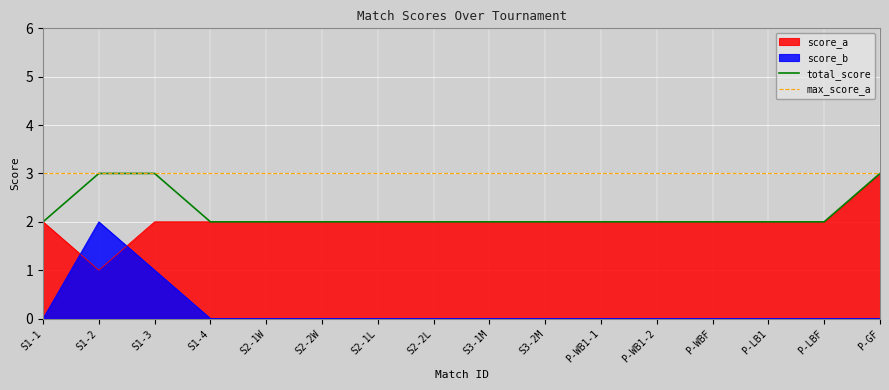

What is the sum of the max_score_a values at P-WBF and S2-1L?

6